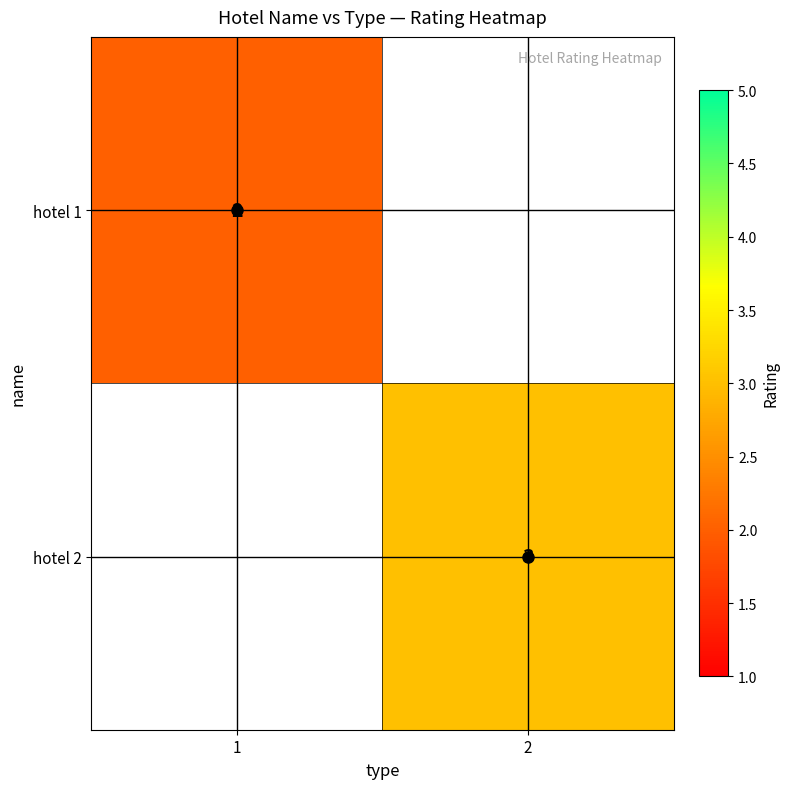

Is the value of hotel 2 at 2 greater than the value of hotel 1 at 2?

Yes